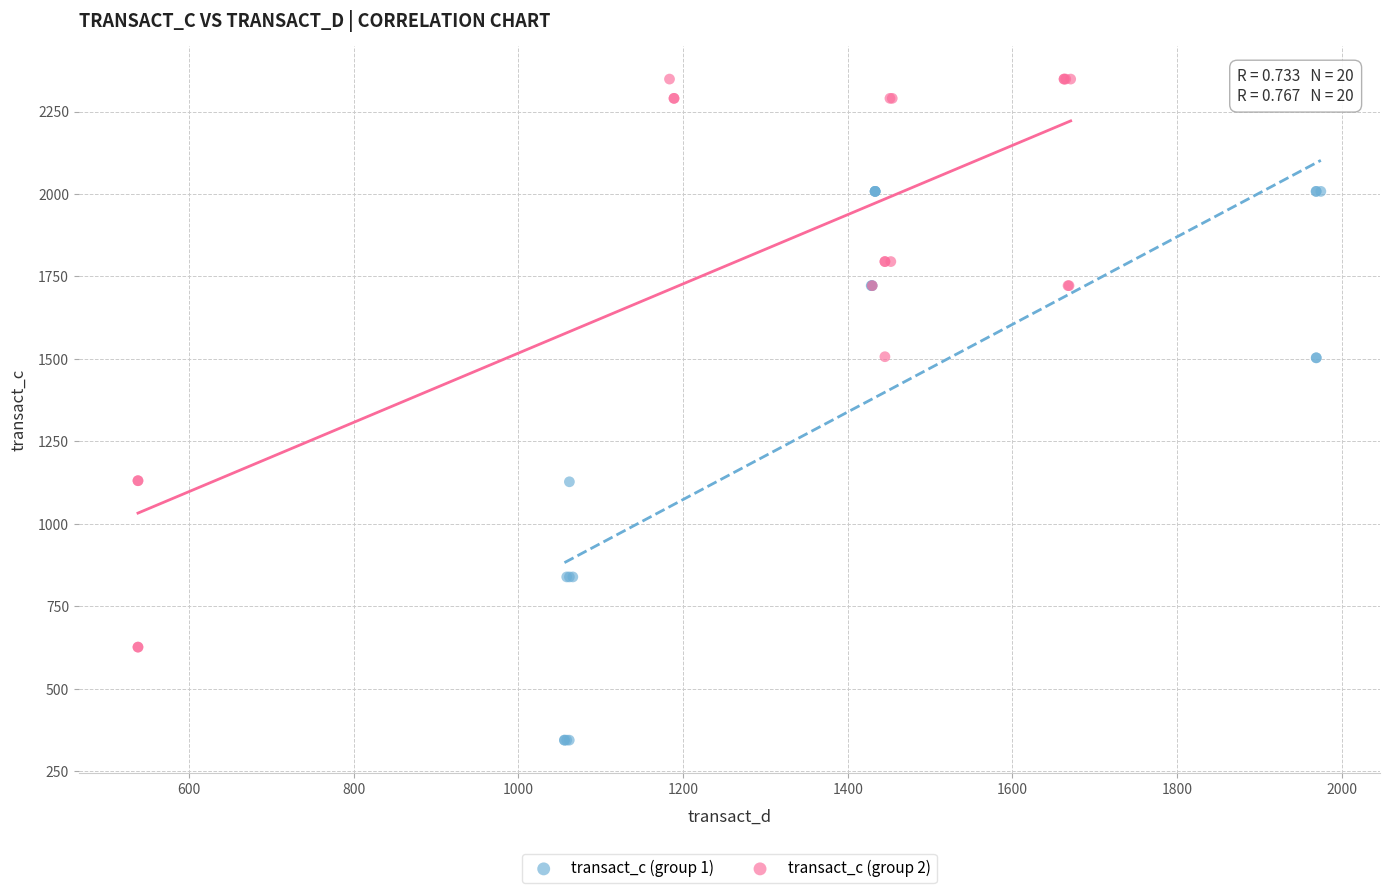

Which series reaches the maximum Y coordinate?

transact_c (group 2)